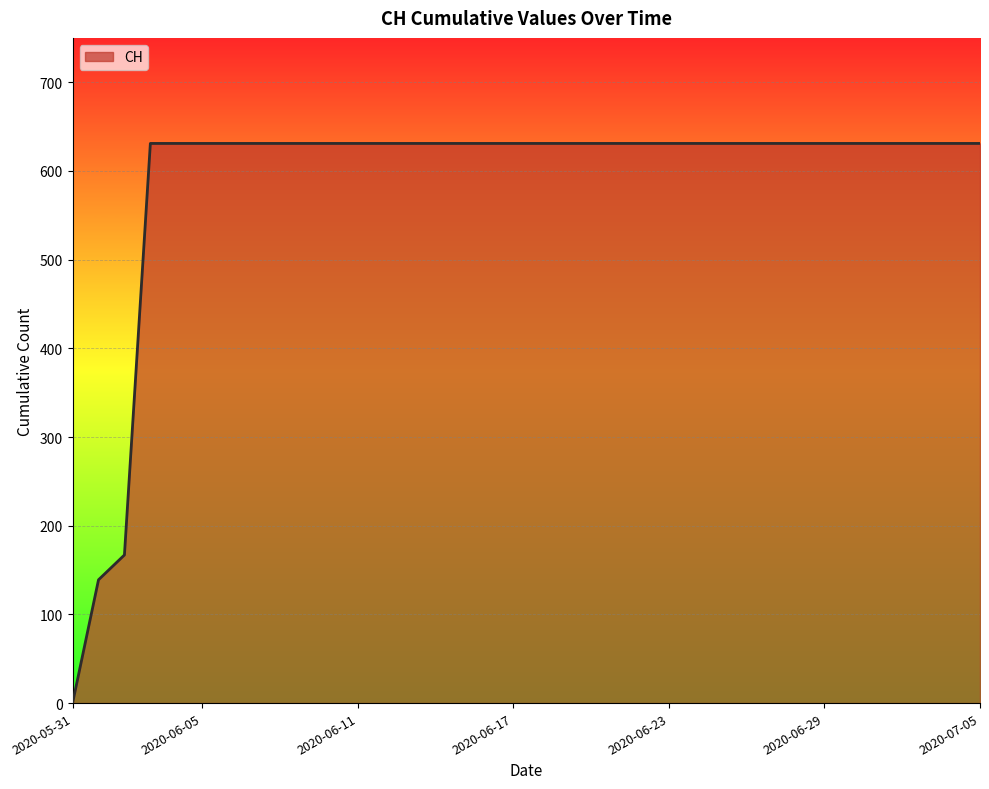

What is the maximum value shown in the chart?

631